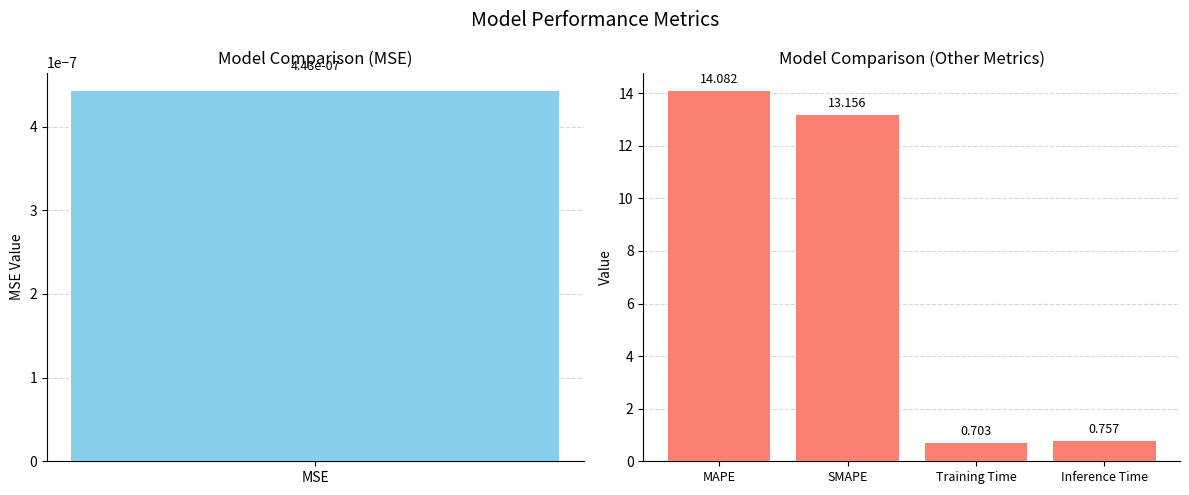

What position from the left is MAPE?

1